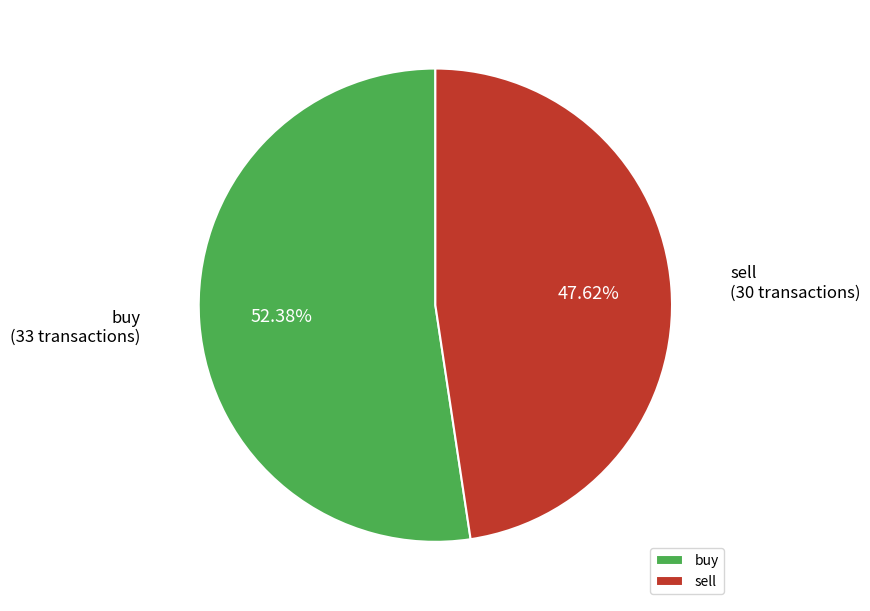

How many slices are in this pie chart?

2